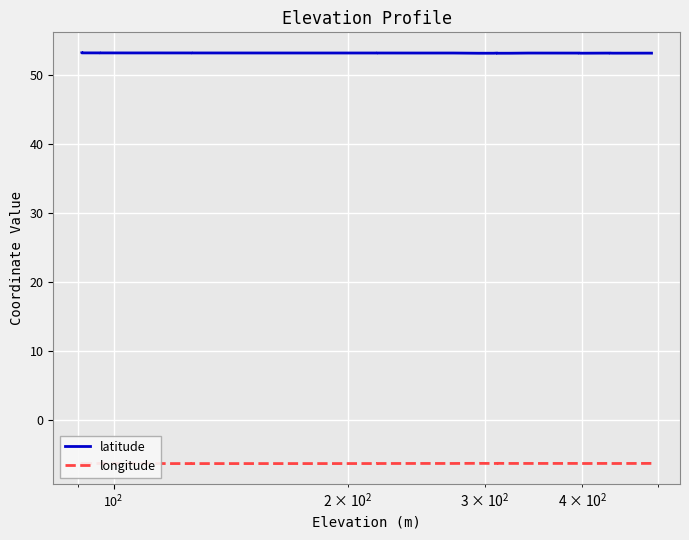

How many lines are shown in the chart?

2